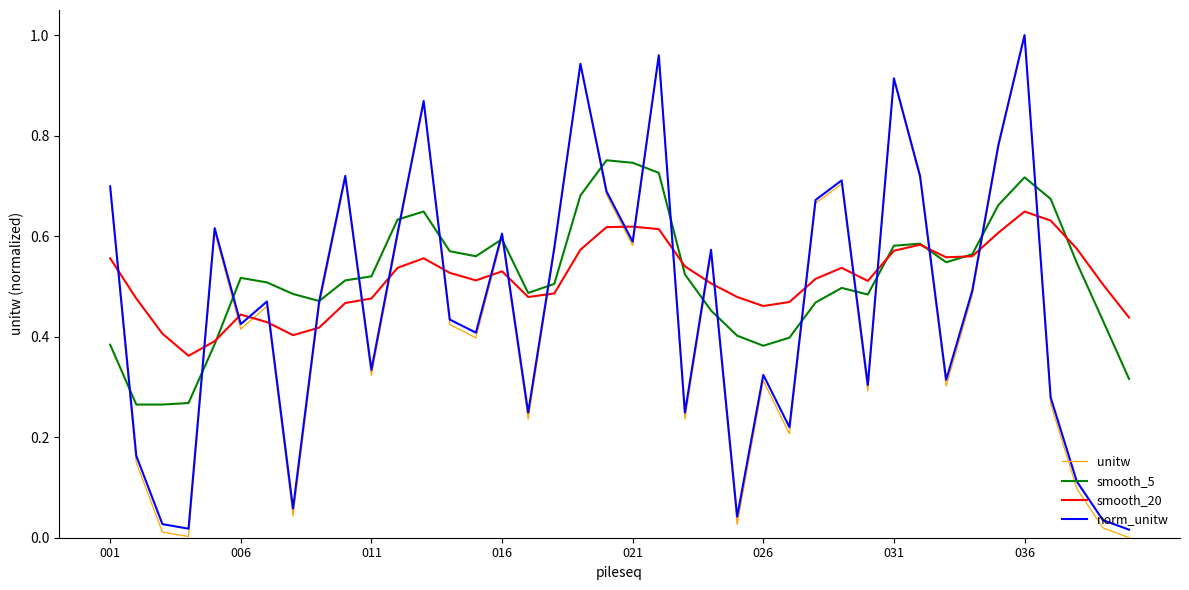

True or false: smooth_20 has more than 2 interior local peaks.

True